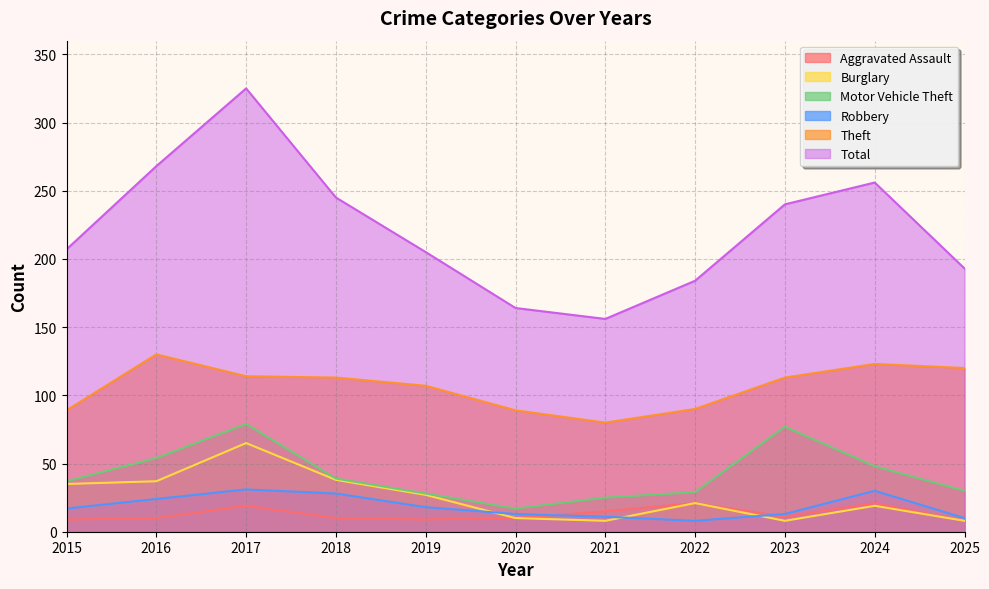

True or false: Theft and Motor Vehicle Theft intersect in this chart.

False